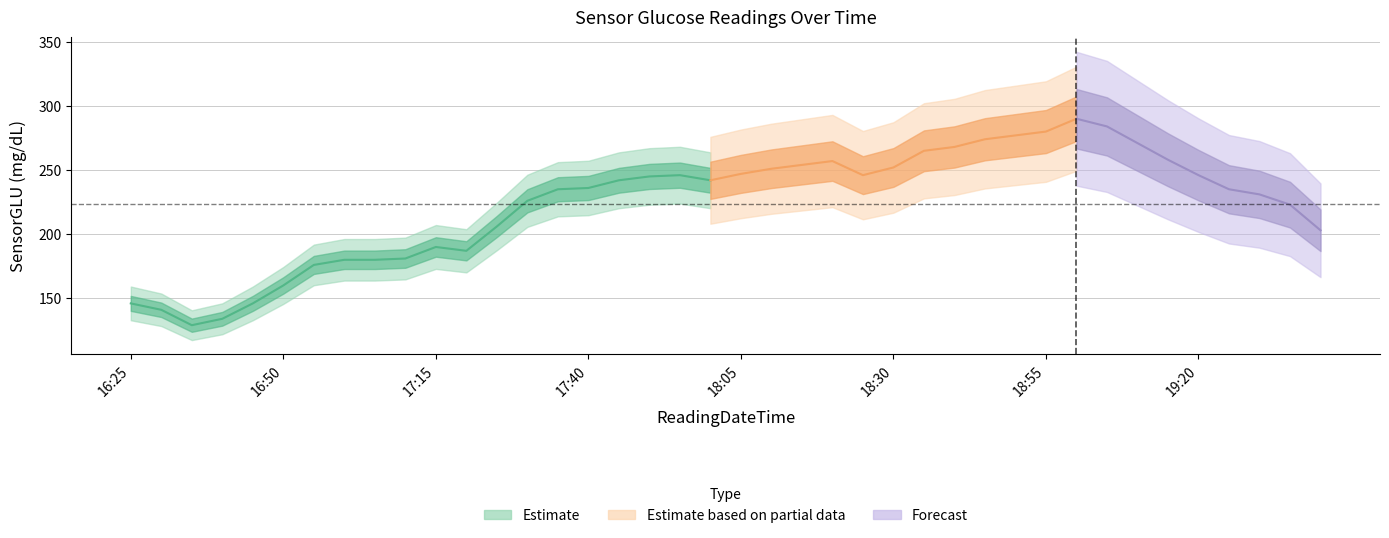

Reading right to left, list all the values displayed in this chart.

19:40=203	19:35=223	19:30=231	19:25=235	19:20=246	19:15=258	19:10=271	19:05=284	19:00=290	18:55=280	18:50=277	18:45=274	18:40=268	18:35=265	18:30=252	18:25=246	18:20=257	18:15=254	18:10=251	18:05=247	18:00=242	17:55=246	17:50=245	17:45=242	17:40=236	17:35=235	17:30=226	17:25=206	17:20=187	17:15=190	17:10=181	17:05=180	17:00=180	16:55=176	16:50=160	16:45=146	16:40=134	16:35=129	16:30=141	16:25=146